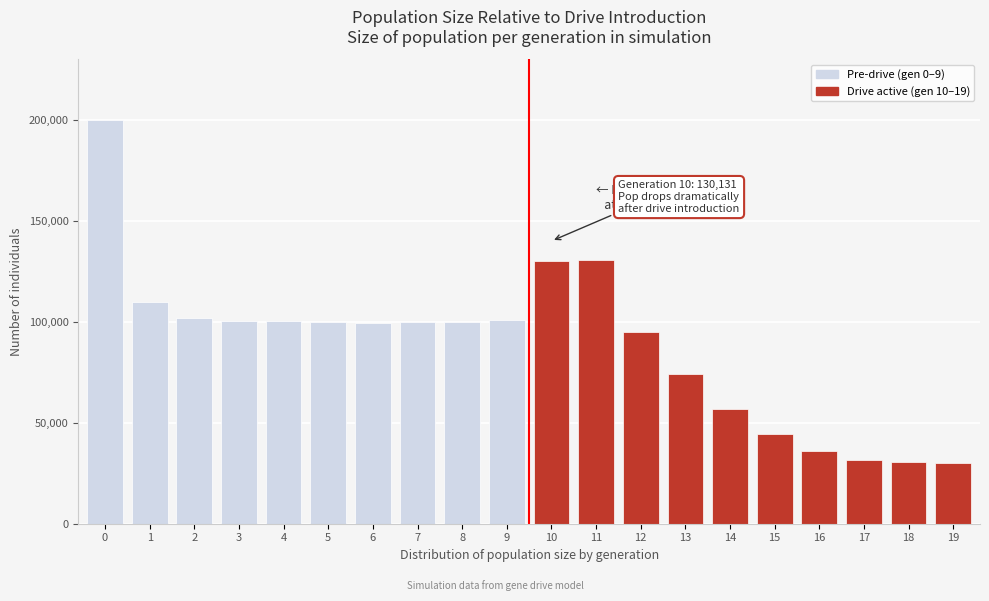

What is the value of the 17th bar from the left?

36011